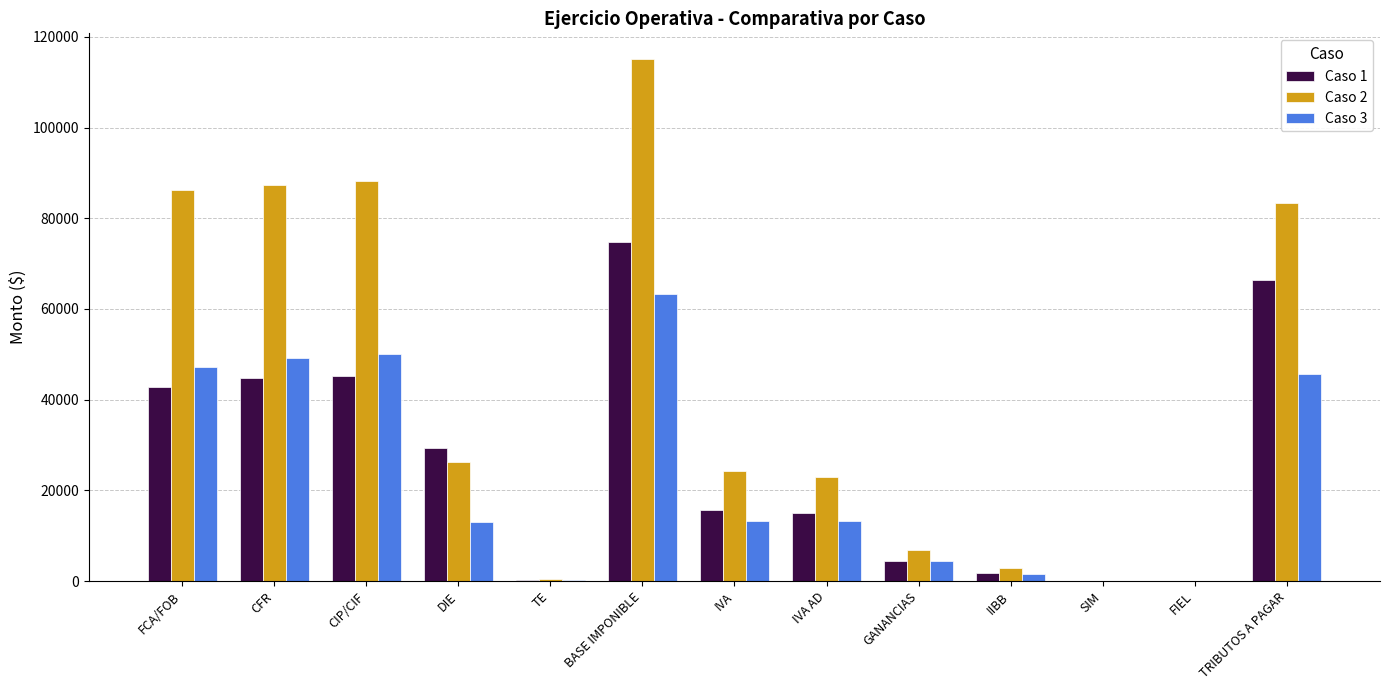

True or false: Caso 2 has a value of 87425.0 at CFR.

True